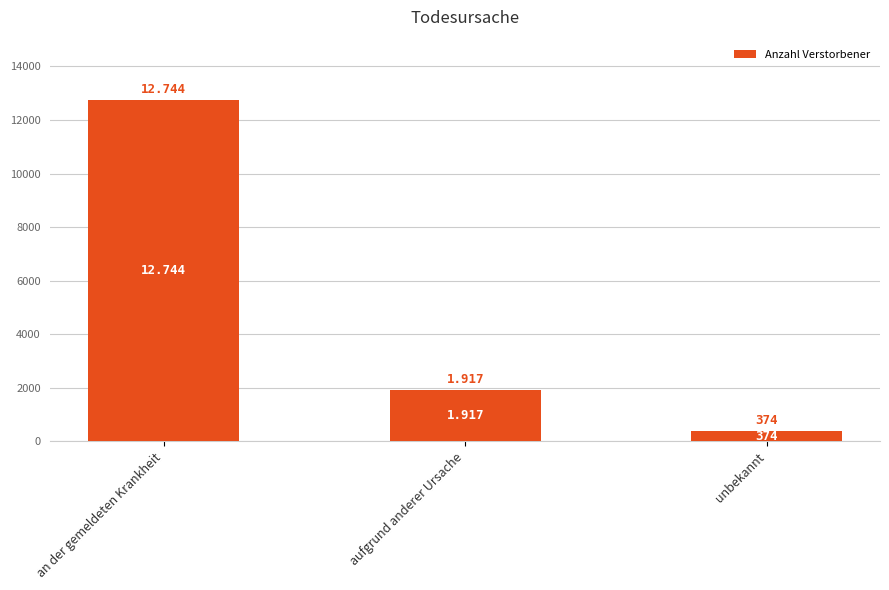

How many bars are there in total?

3